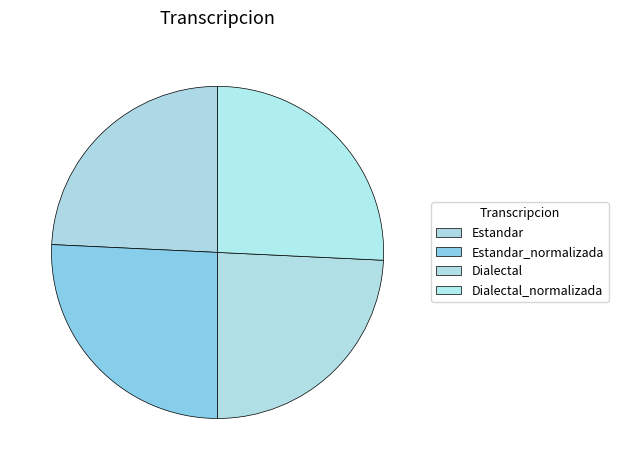

Count the number of slices in the pie.

4